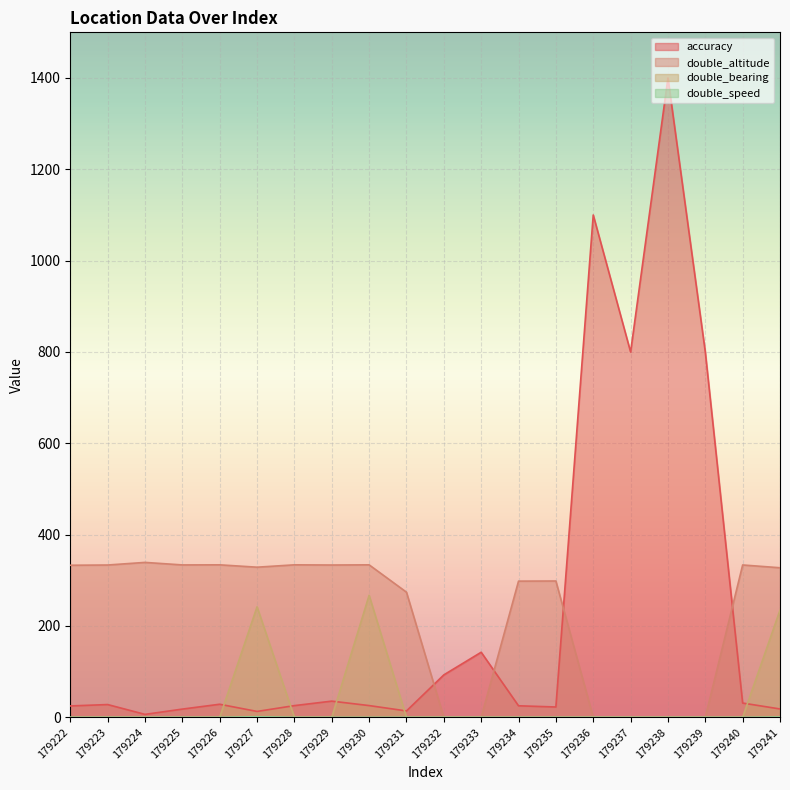

Between 179227 and 179237, which series saw the biggest shift?

accuracy